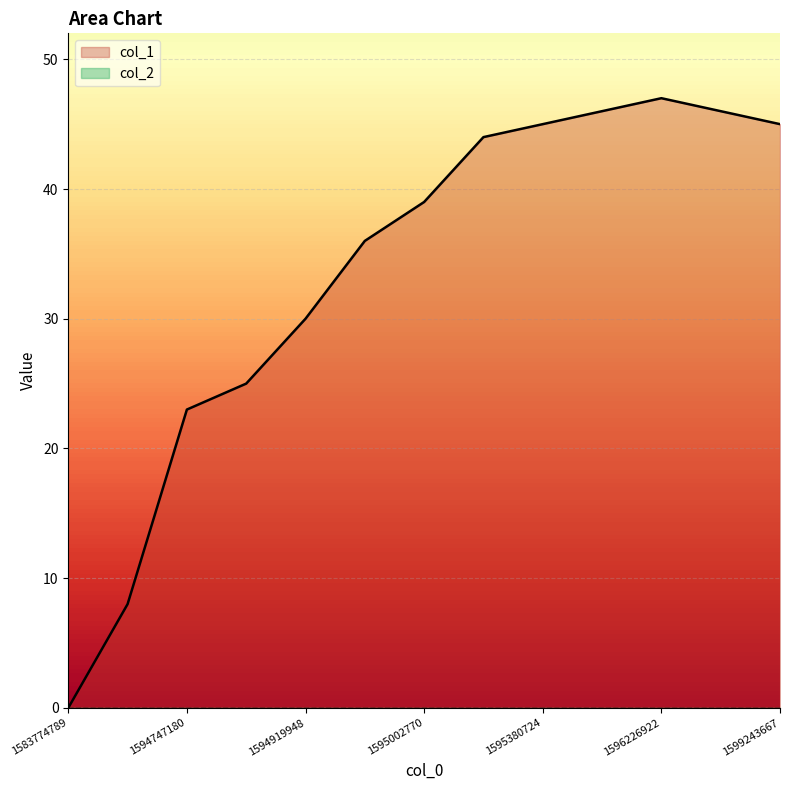

What is the value of the 6th point from the left?

36